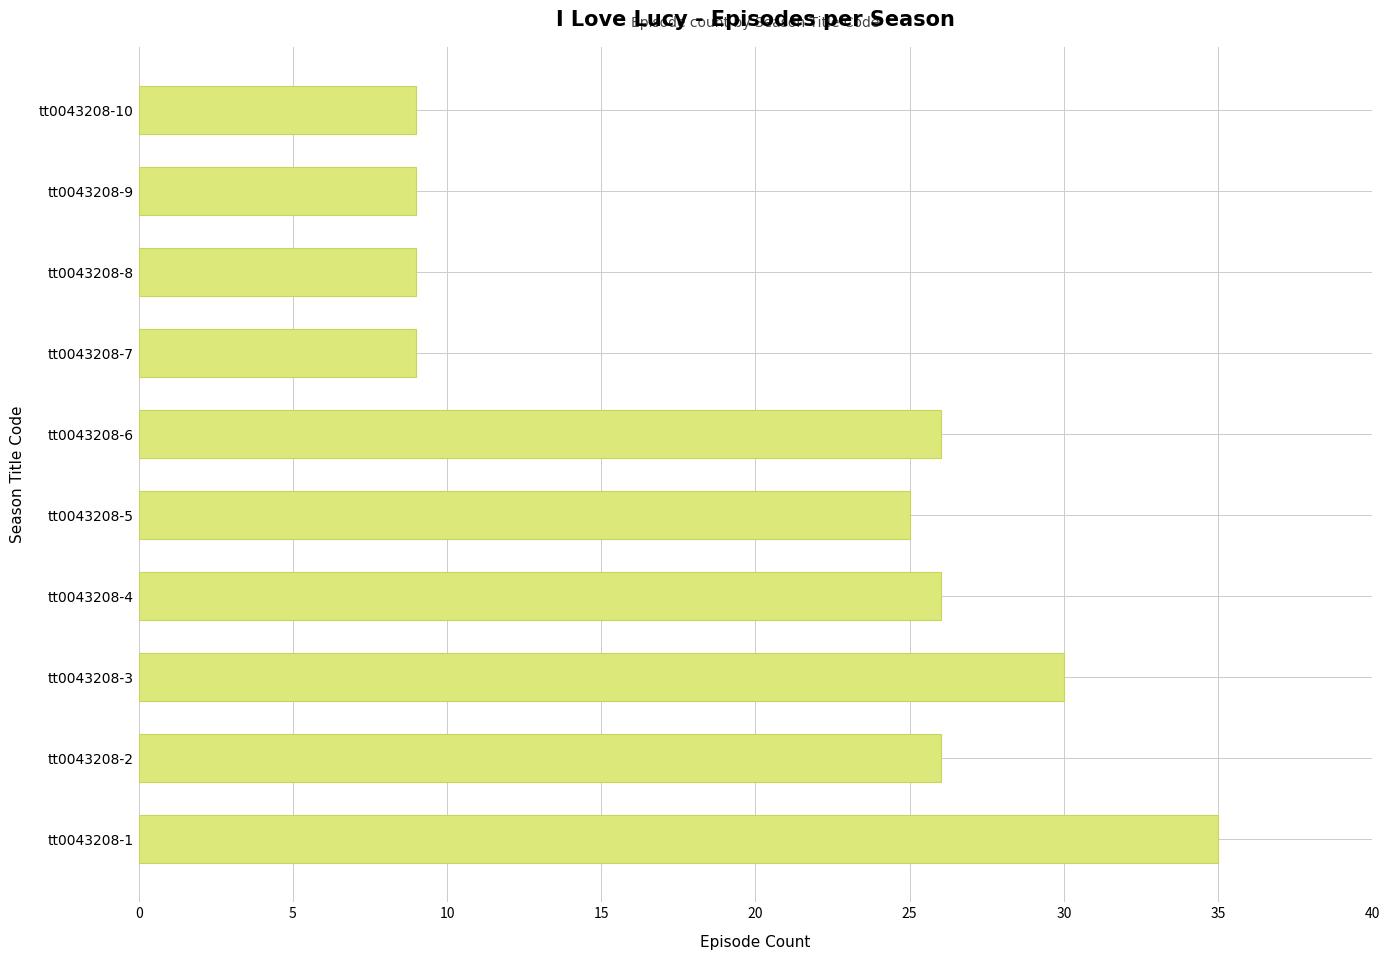

Reading top to bottom, list all the values displayed in this chart.

tt0043208-10=9	tt0043208-9=9	tt0043208-8=9	tt0043208-7=9	tt0043208-6=26	tt0043208-5=25	tt0043208-4=26	tt0043208-3=30	tt0043208-2=26	tt0043208-1=35